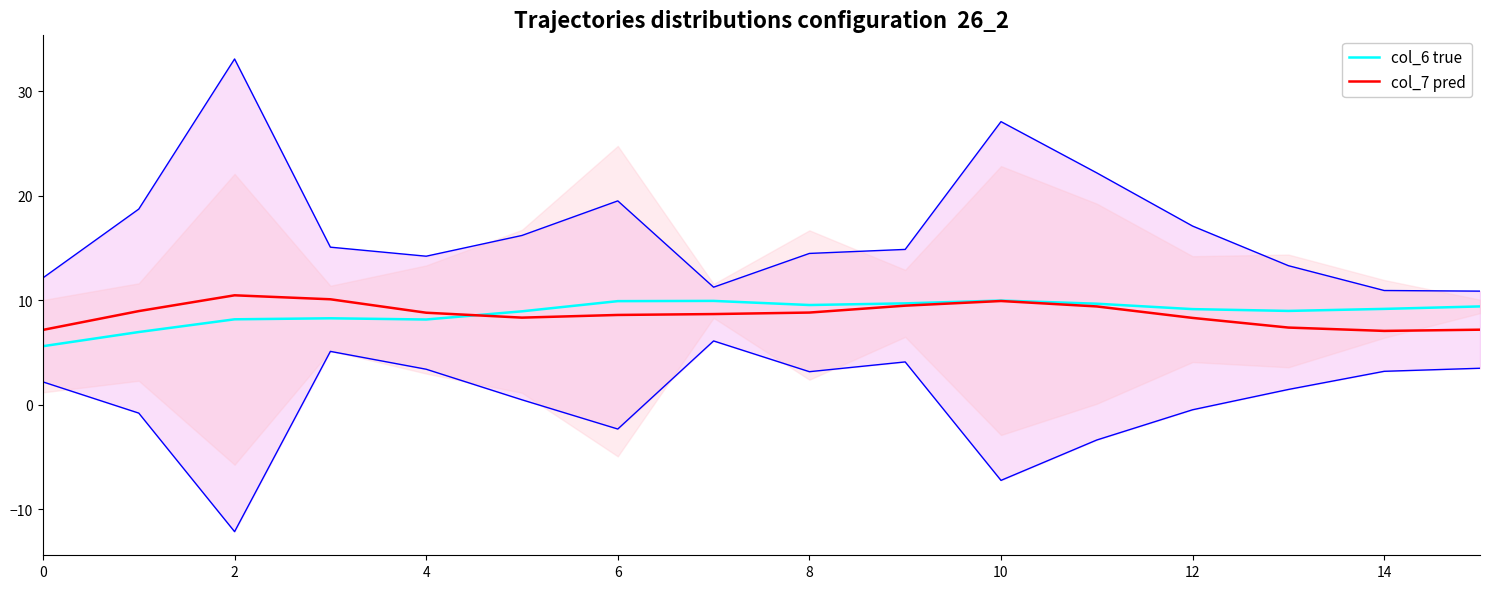

What is the difference between the highest and lowest values at 13?

1.6